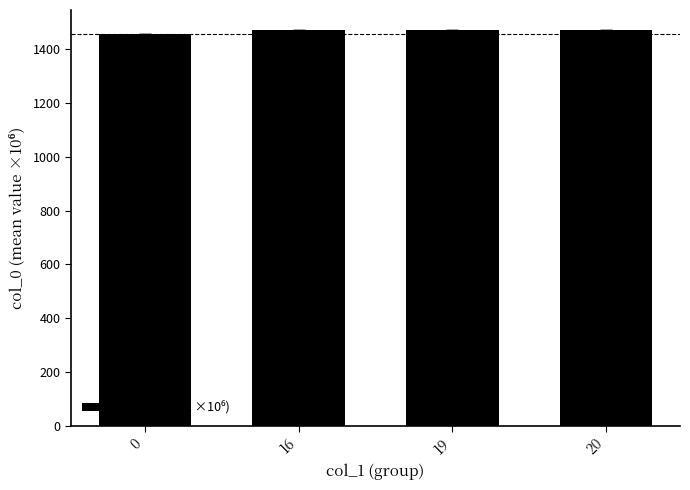

What is the ratio of the value at 19 to the value at 20?

1.0